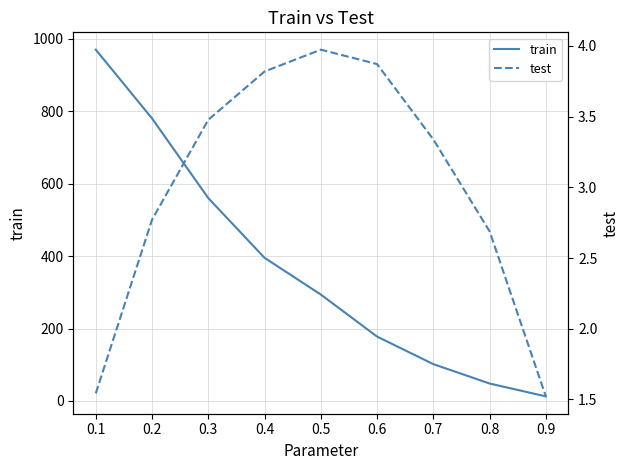

Which series has the largest total across all categories?

train